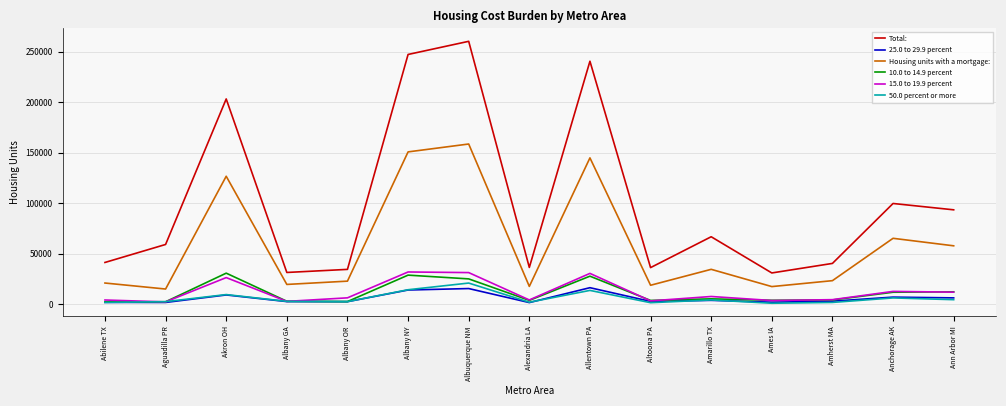

True or false: Total: and 10.0 to 14.9 percent cross at least once.

False